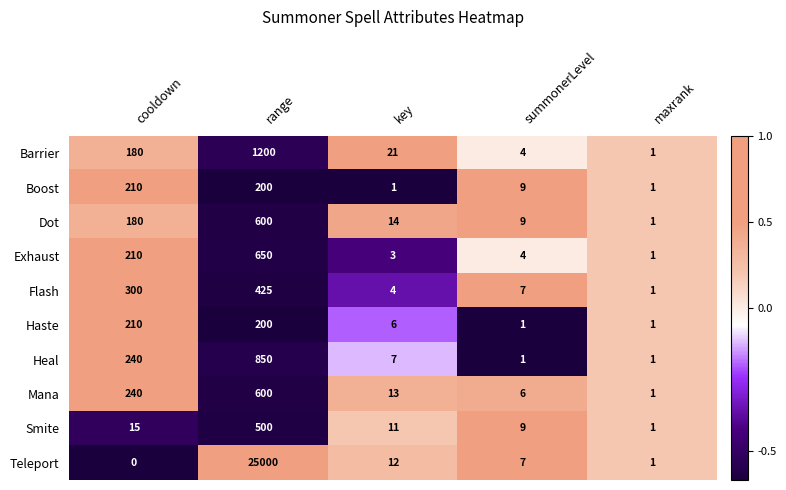

What is the minimum value shown in the chart?

0